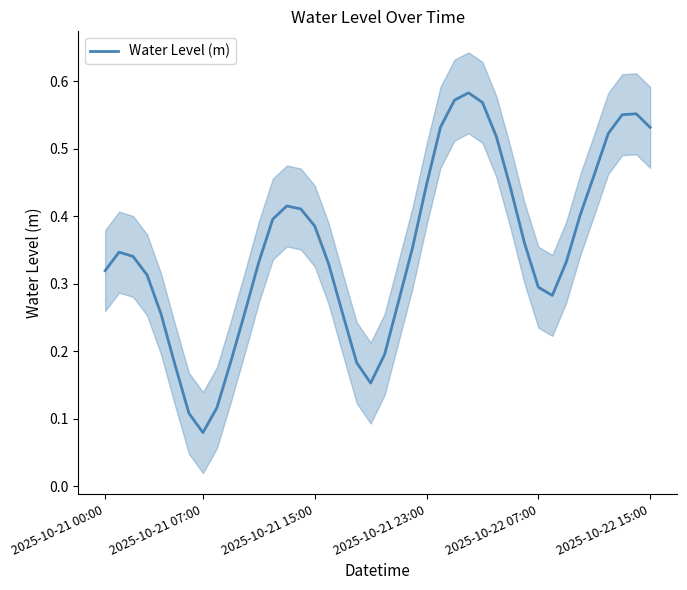

How many points are higher than both their immediate neighbors (excluding endpoints)?

4